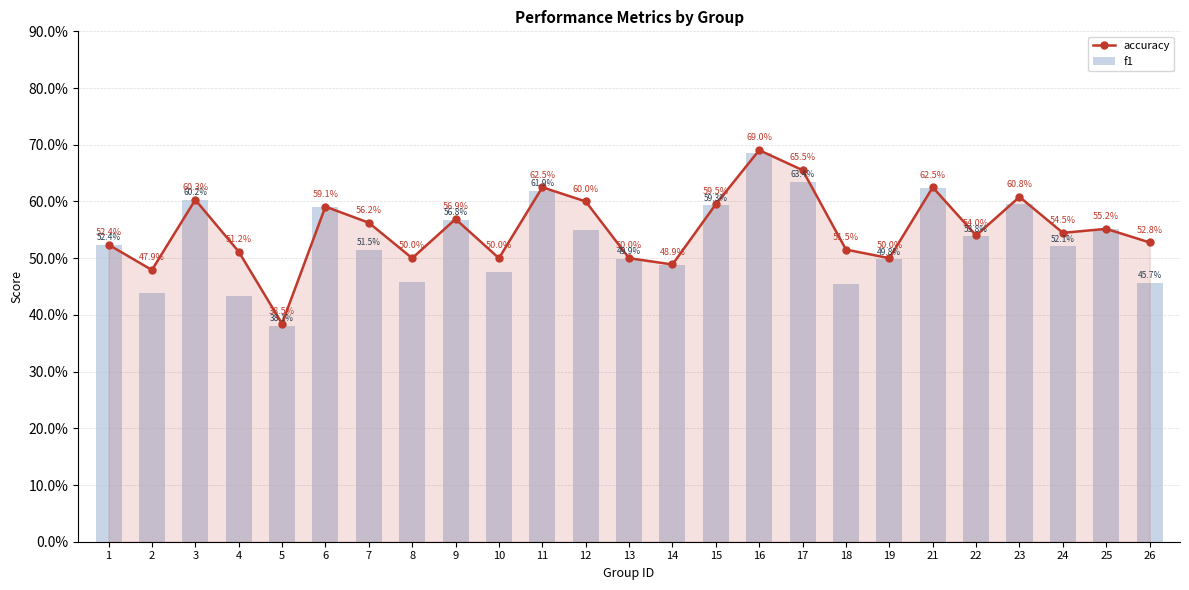

What is the difference between the f1 values at 1 and 8?

0.1